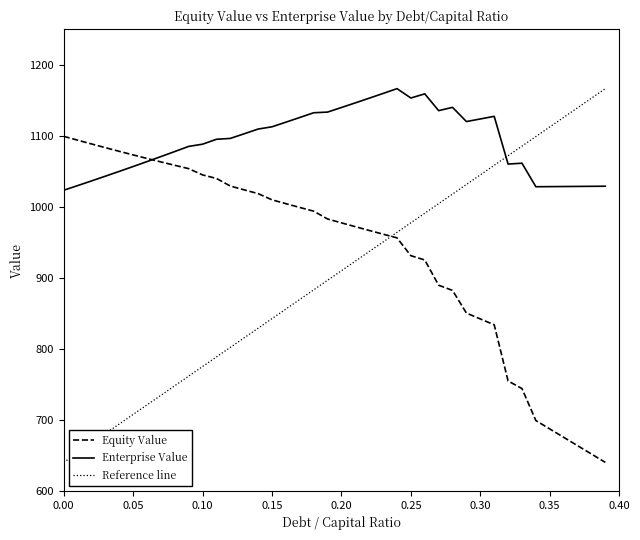

Which series has the largest range (max minus min)?

equity_value